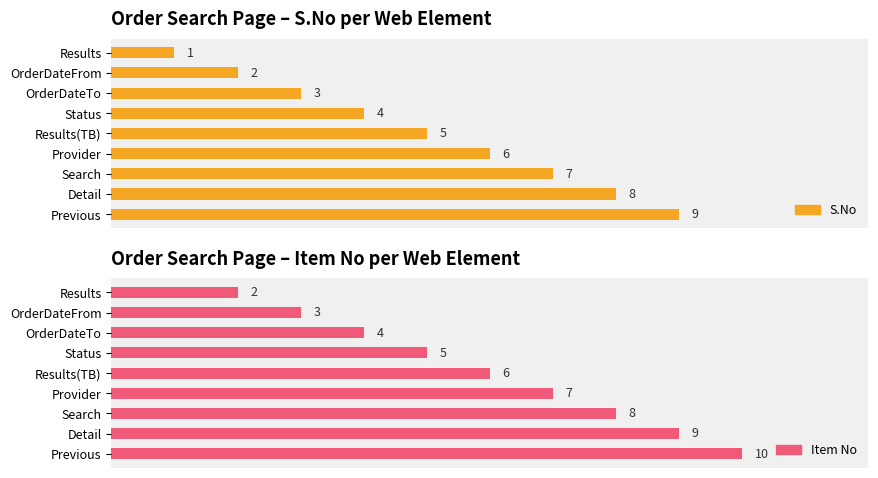

What are all the series names shown in the legend?

S.No, Item No